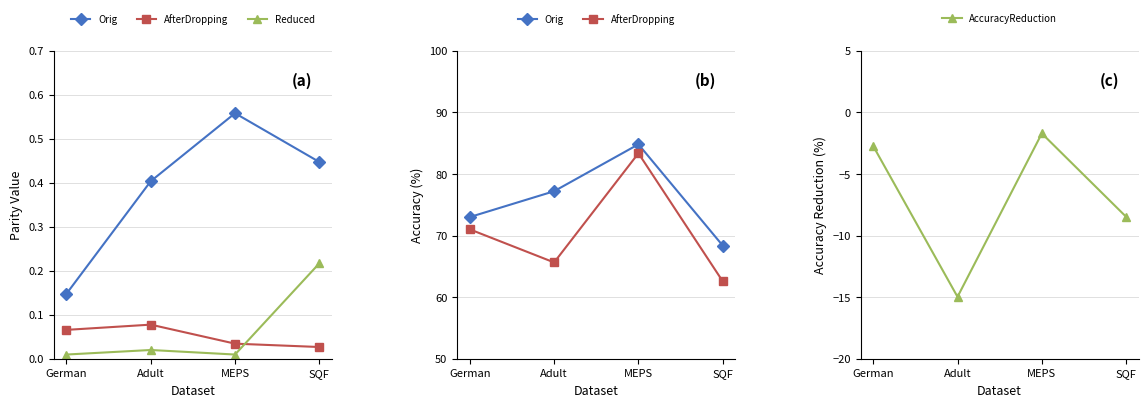

What is the difference between the maximum and minimum values in the AccuracyReduction series?

13.3